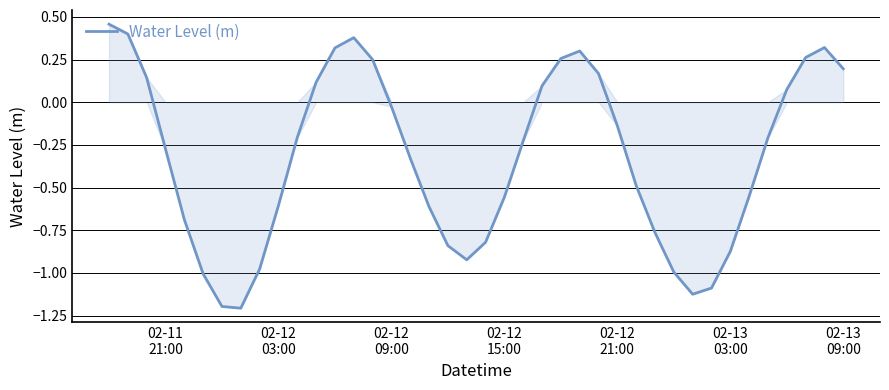

What is the minimum value shown in the chart?

-1.2